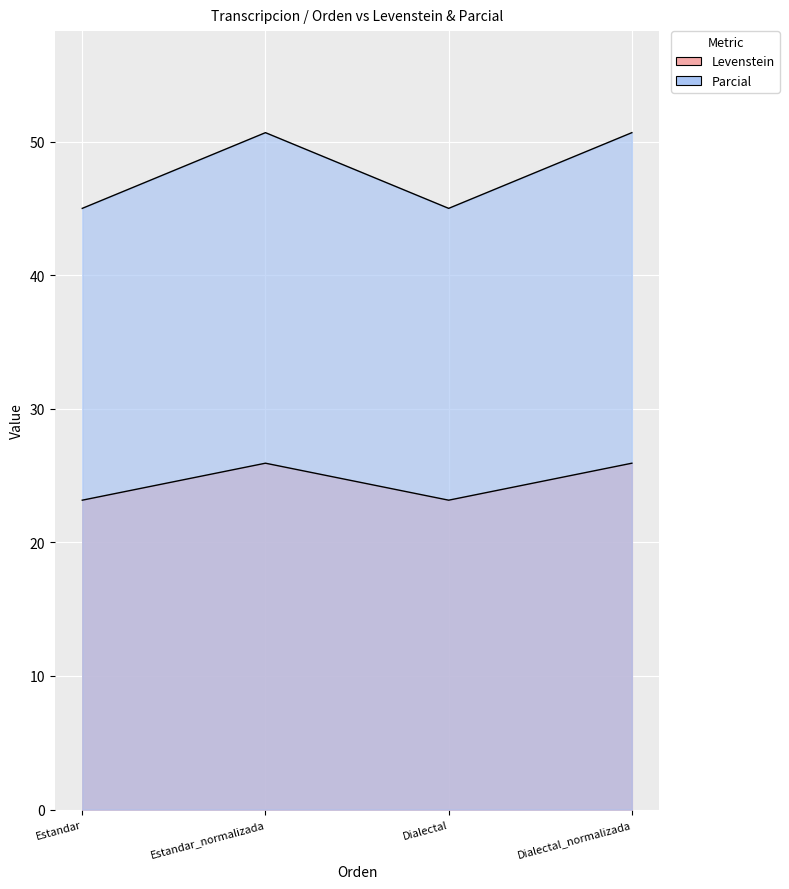

Where does the Parcial series first go above 50?

Estandar_normalizada